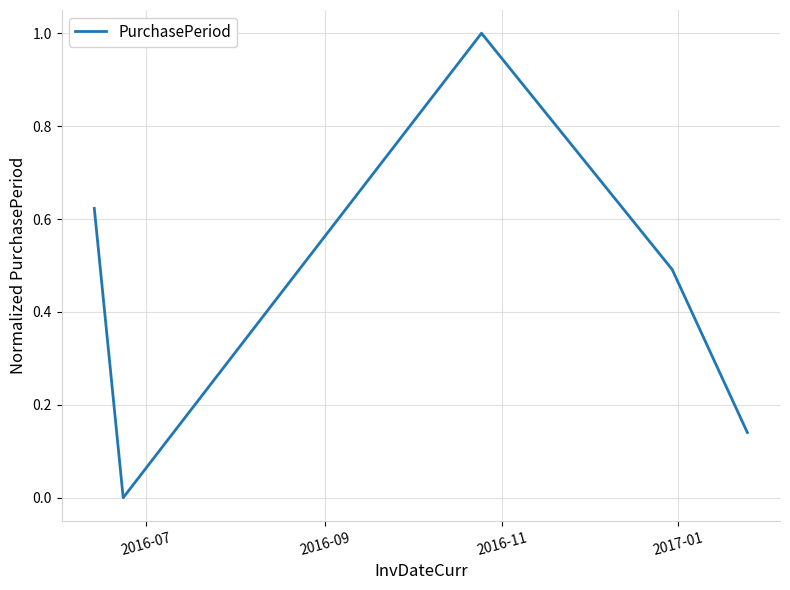

True or false: the data has more than 2 interior local peaks.

False